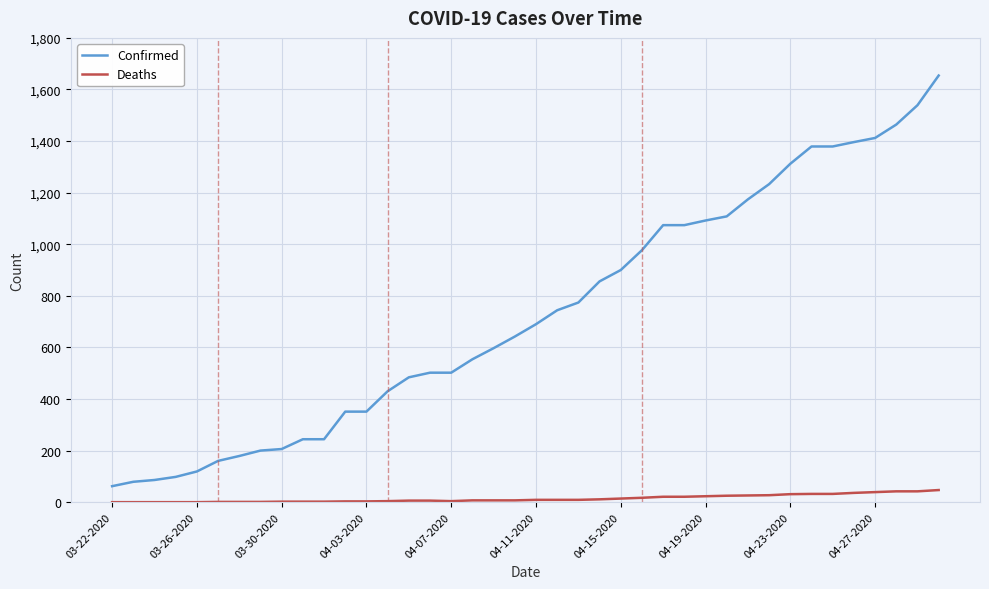

Which series has the largest range (max minus min)?

Confirmed